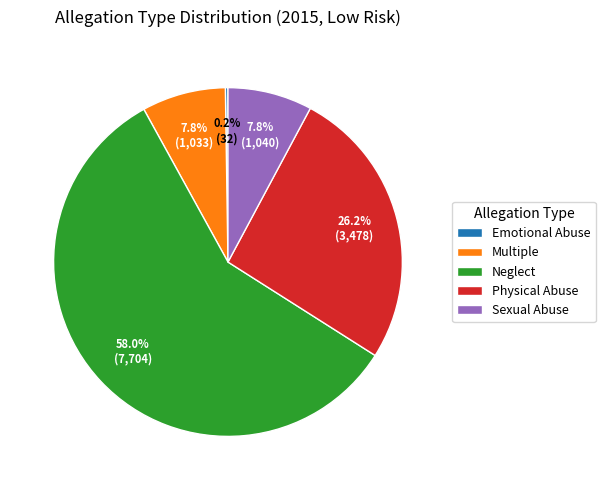

Approximately how many times larger is the value at Physical Abuse compared to Multiple?

3.4